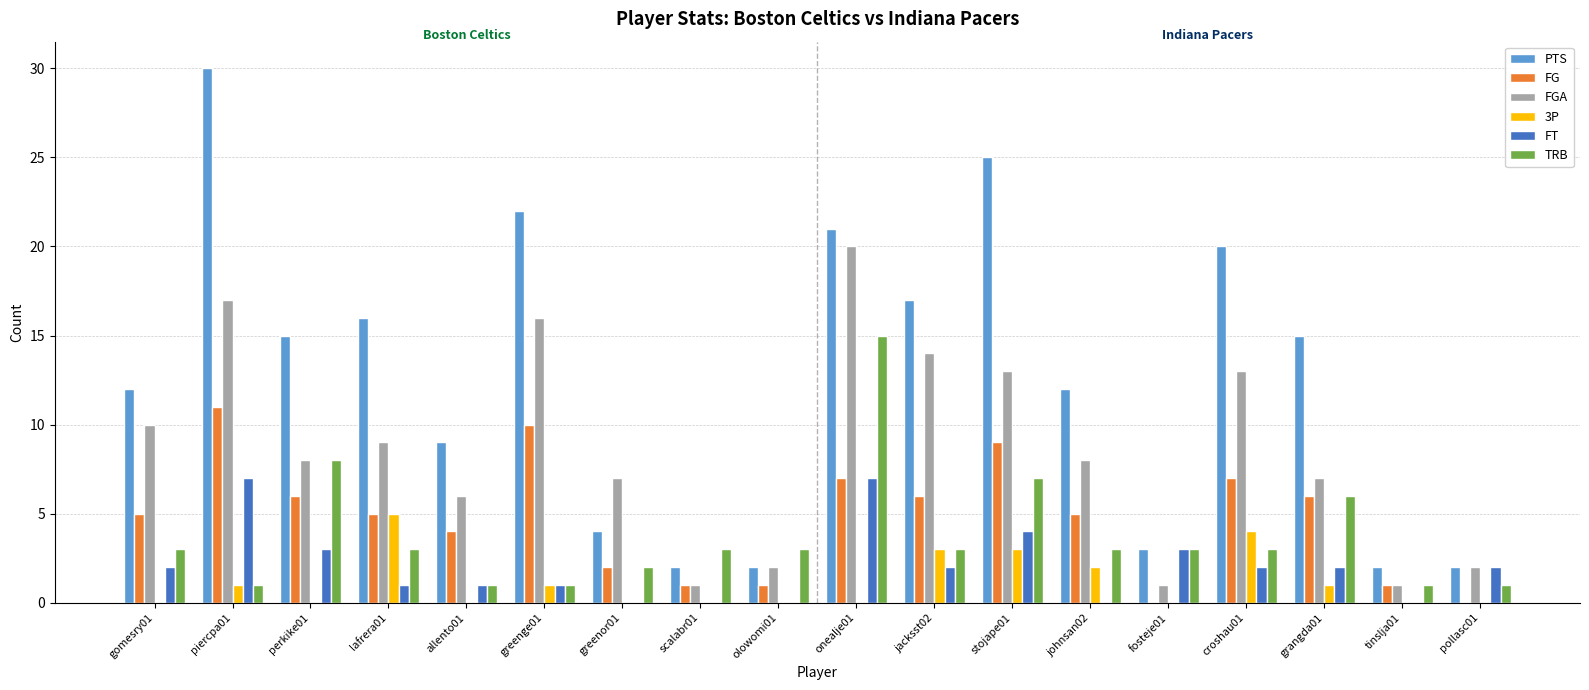

Are the bars horizontal?

No